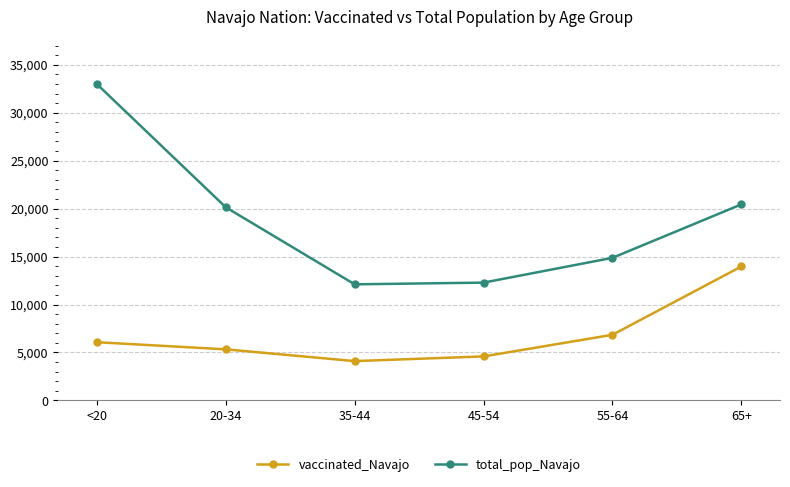

In total_pop_Navajo, how many points are lower than both neighbors (excluding endpoints)?

1